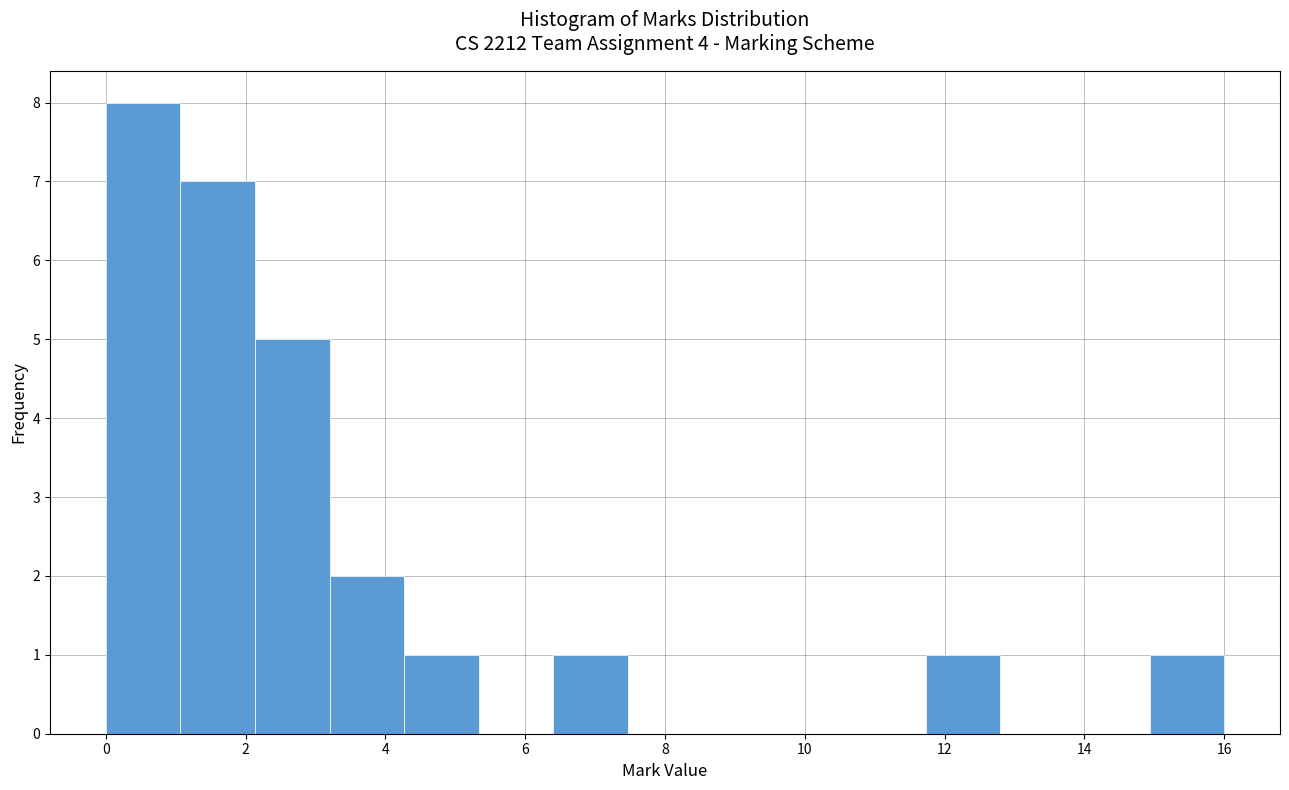

How tall is the bar that spans 2.2 to 3.2 on the x-axis? Neither the bar edges nor the heights are printed on the chart, so give them approximately, as read against the axes.

5